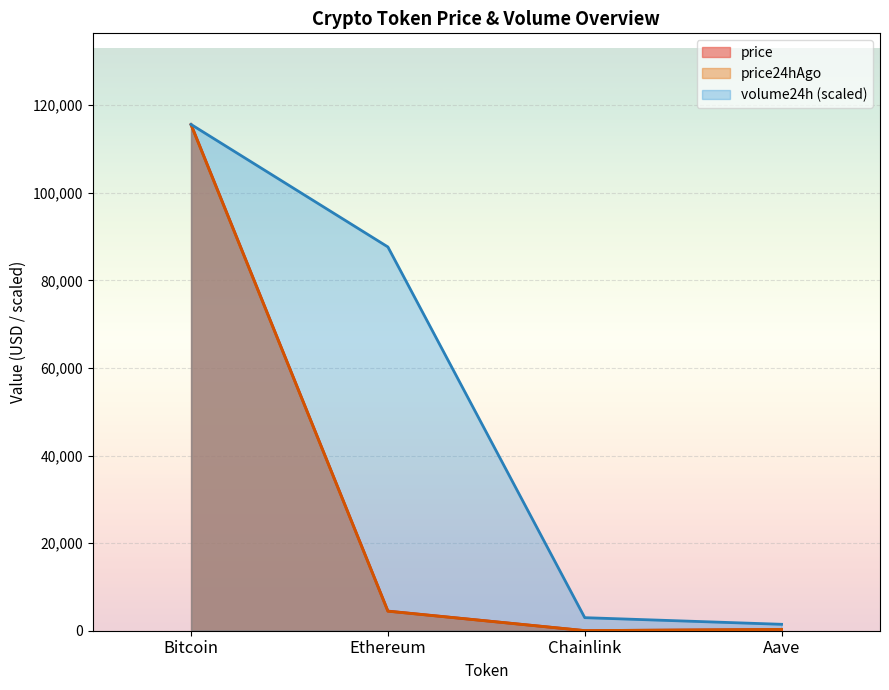

What is the sum of all price24hAgo values?

120292.8